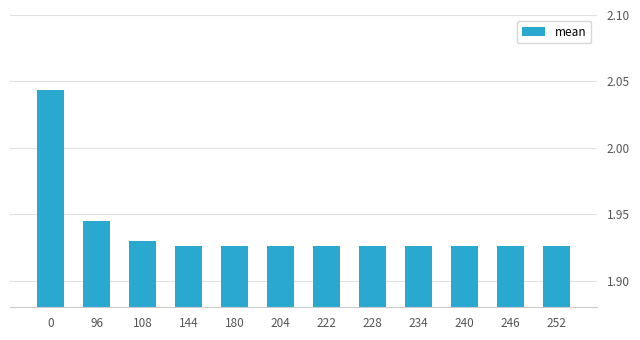

Approximately how many times larger is the value at 96 compared to 222?

1.0